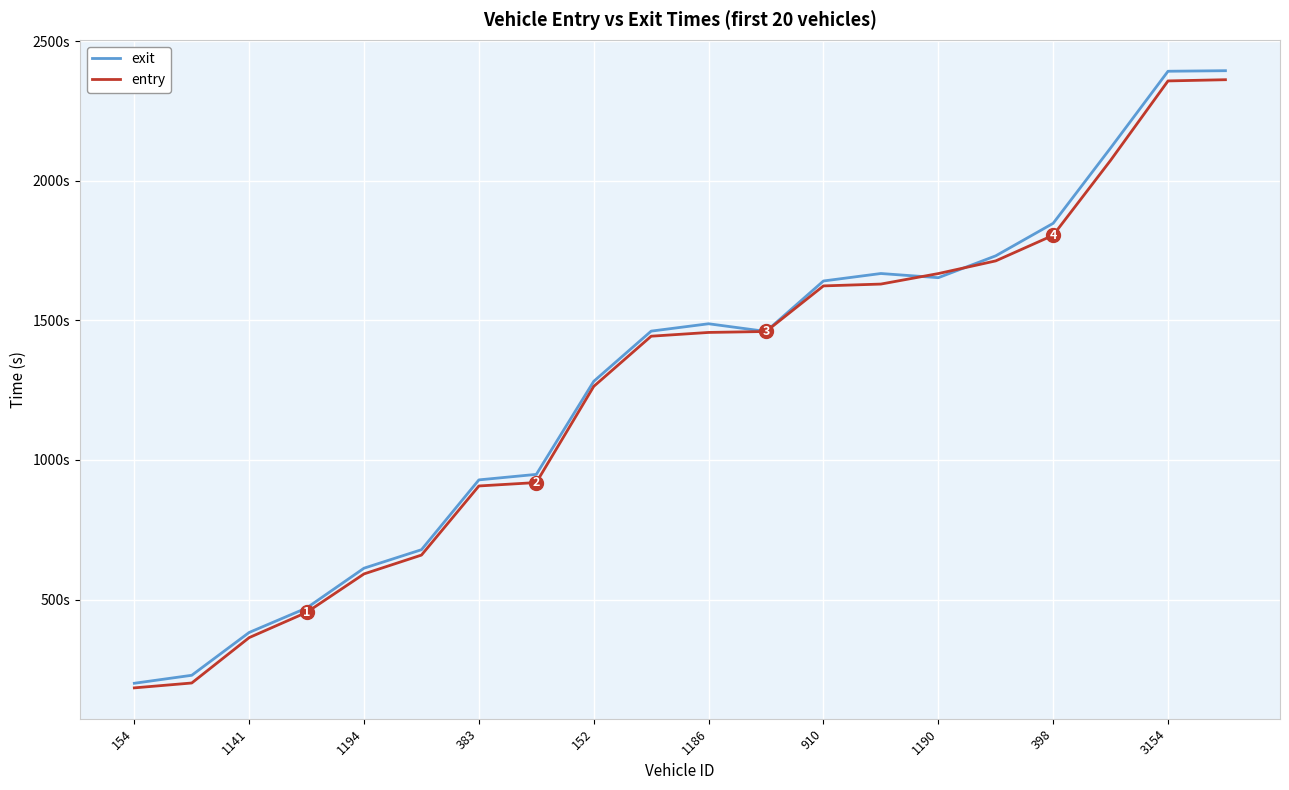

Is this an area chart (filled region under the line)?

No